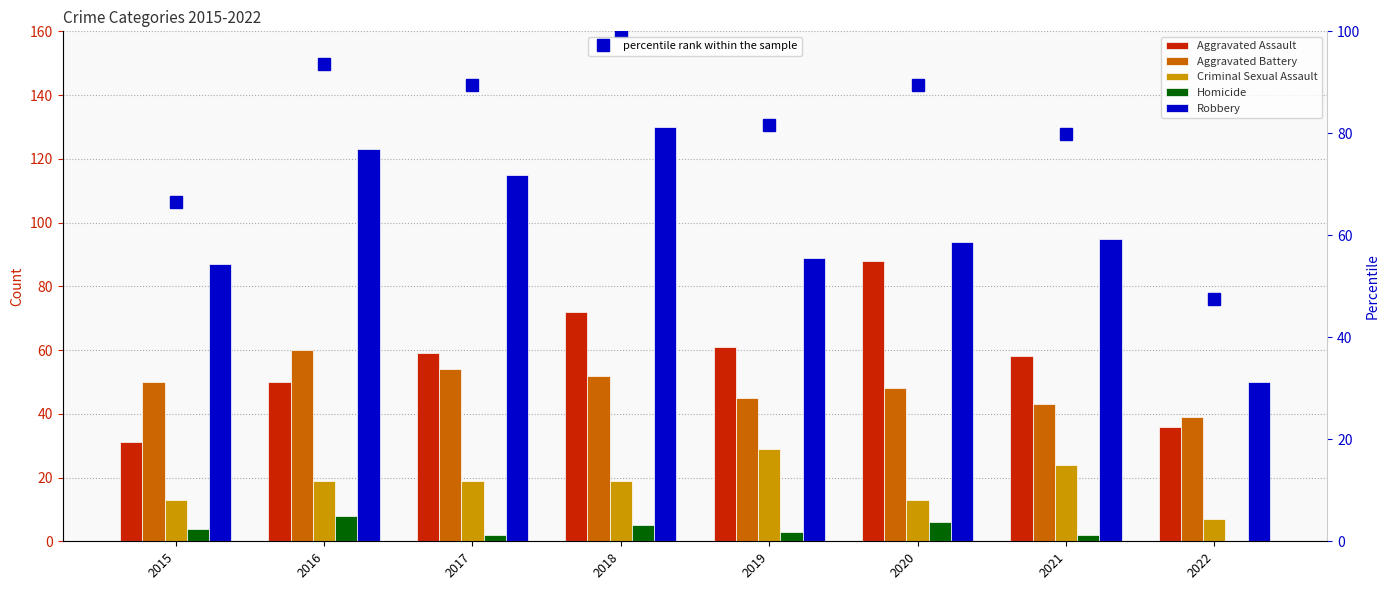

What is the difference between the Aggravated Assault values at 2020 and 2016?

38.0